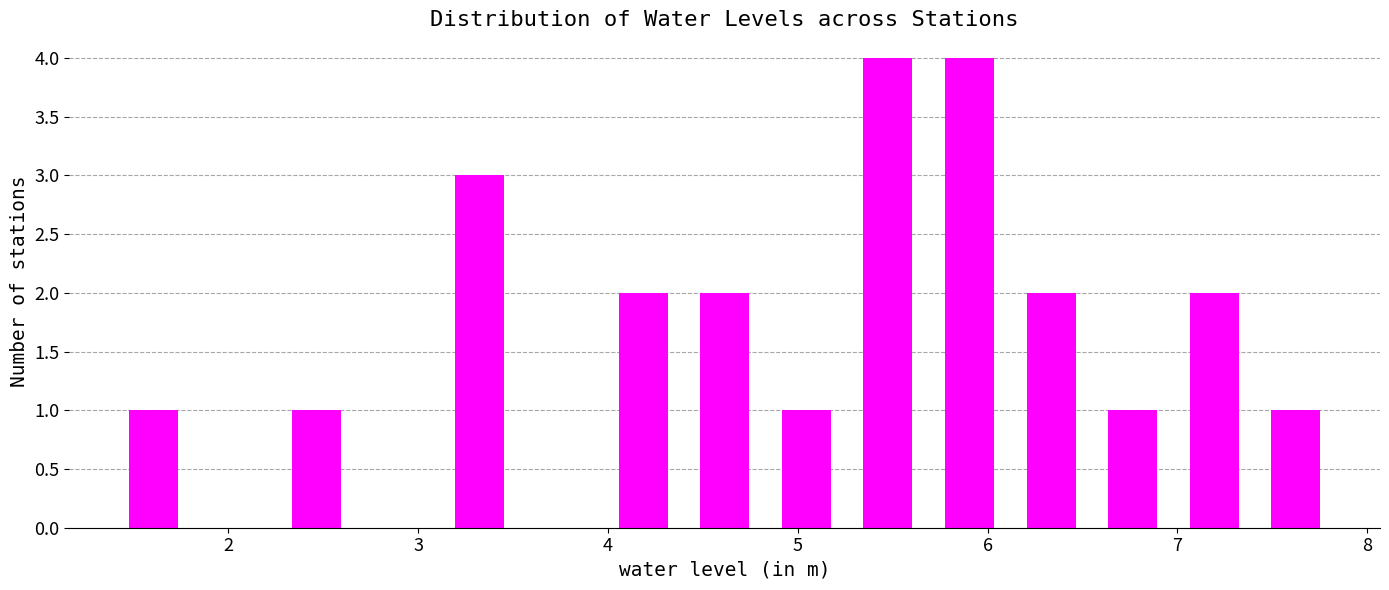

Reading left to right, transcribe this chart: for each bar, give the range it covers on the x-axis and its height. Neither the bar edges nor the heights are printed on the chart, so give them approximately, as read against the axes.

1.39 to 1.82: 1
1.82 to 2.25: 0
2.25 to 2.68: 1
2.68 to 3.11: 0
3.11 to 3.54: 3
3.54 to 3.97: 0
3.97 to 4.40: 2
4.40 to 4.83: 2
4.83 to 5.26: 1
5.26 to 5.69: 4
5.69 to 6.12: 4
6.12 to 6.55: 2
6.55 to 6.98: 1
6.98 to 7.41: 2
7.41 to 7.84: 1